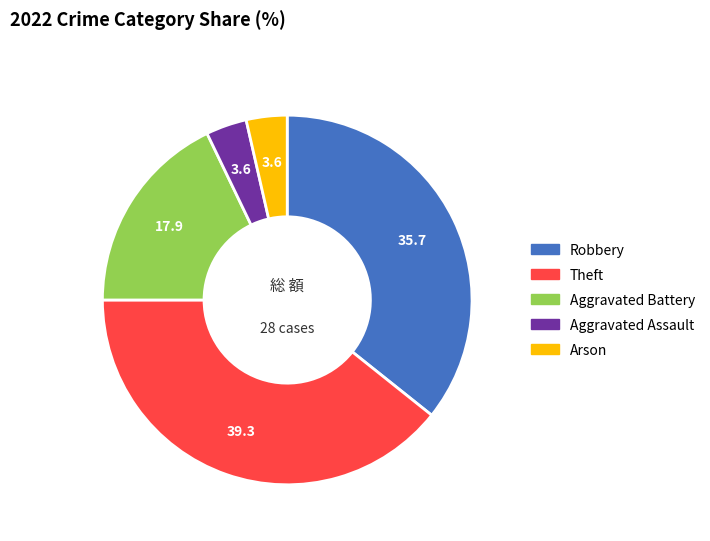

Does any single category account for the majority?

No